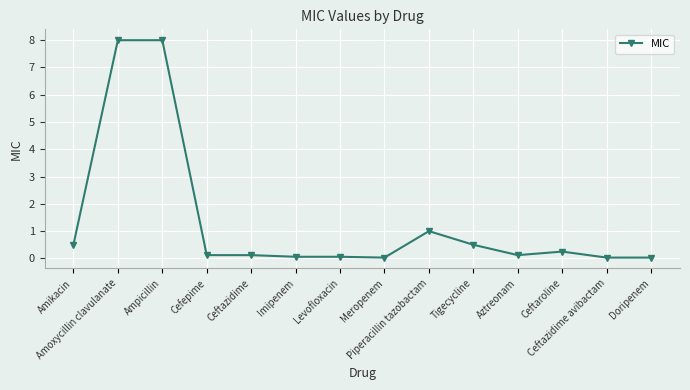

What value does the data have at Piperacillin tazobactam?

1.0